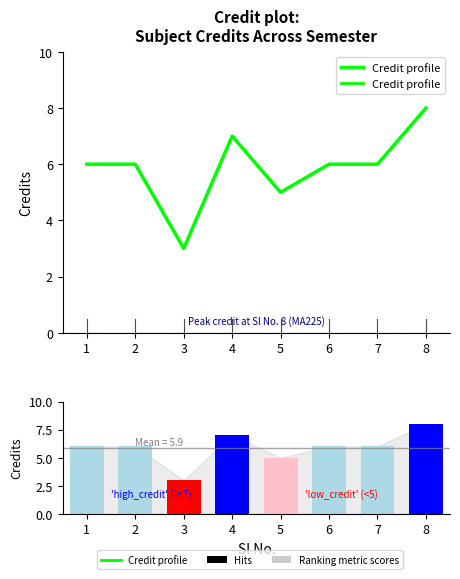

What is the smallest value displayed?

3